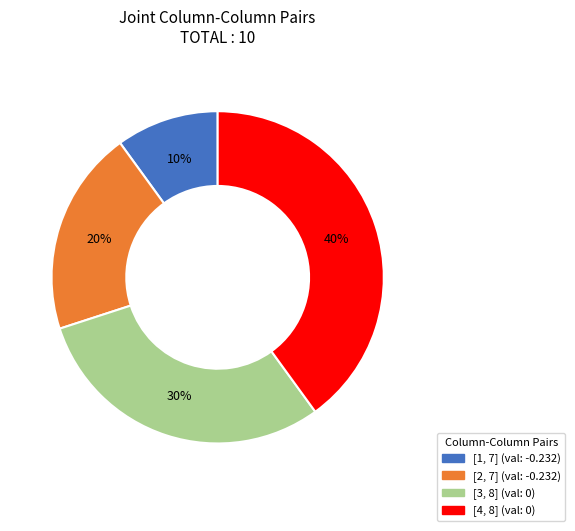

How many slices are in this pie chart?

4